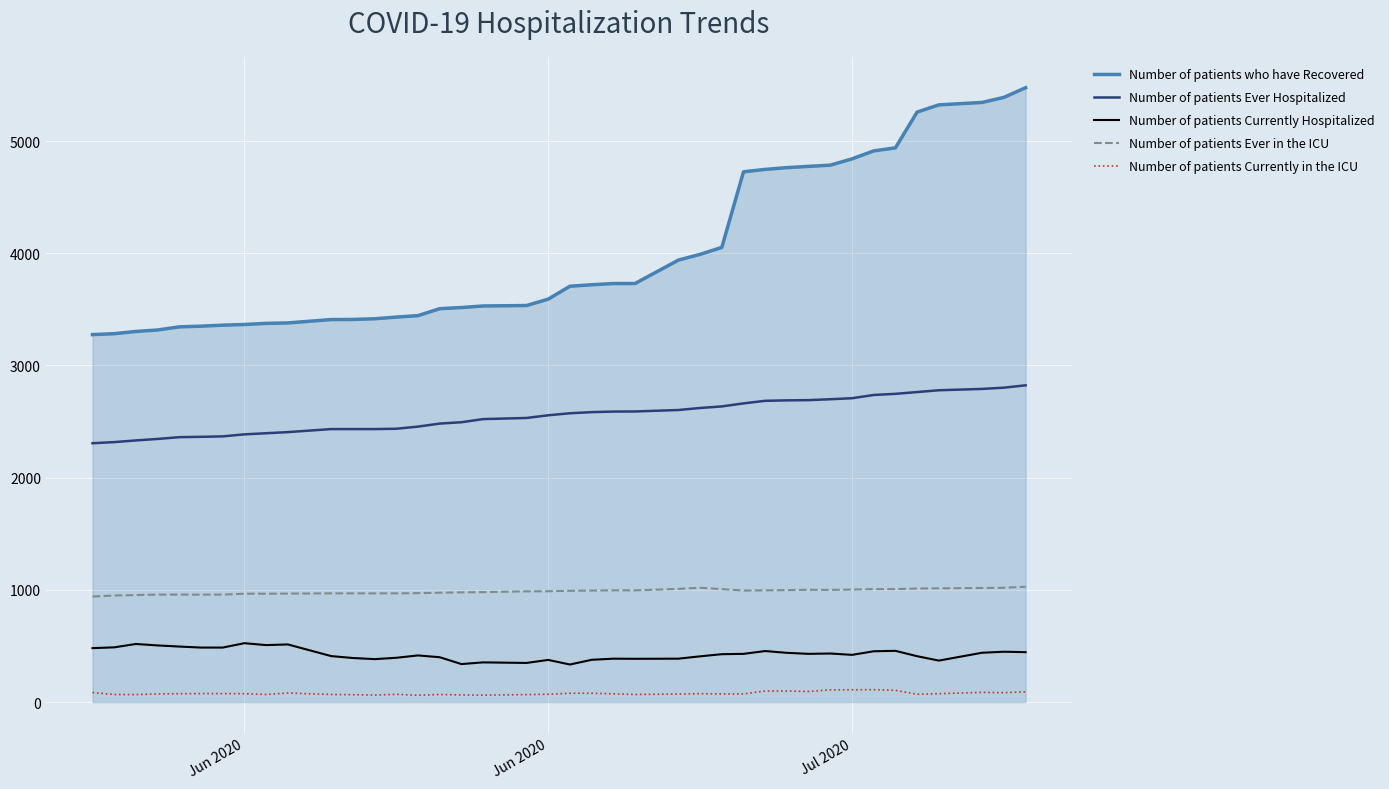

True or false: Number of patients Ever in the ICU and Number of patients Currently in the ICU intersect in this chart.

False